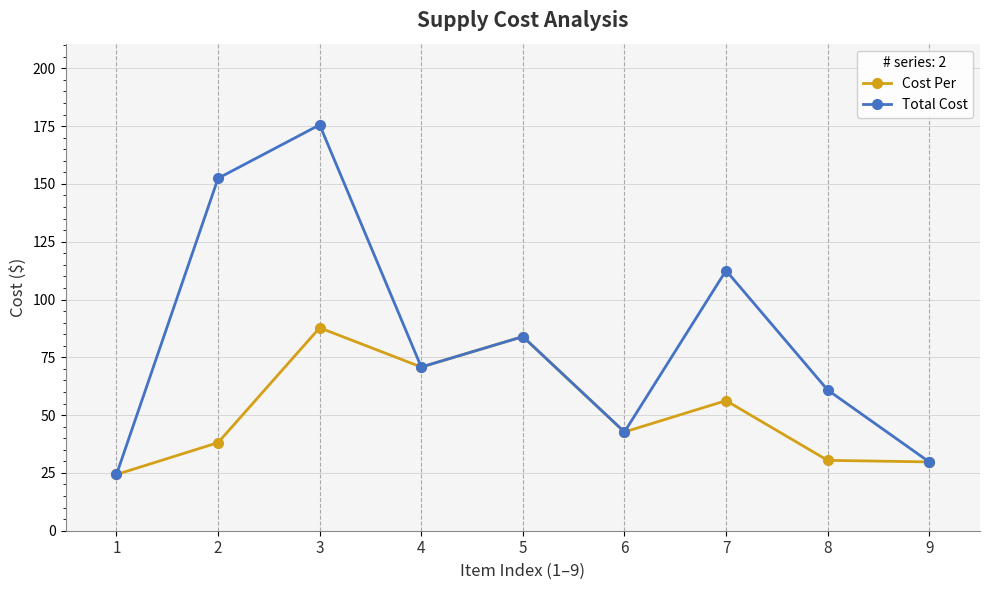

What is the value of the Total Cost point at the 7th from the left?

112.5